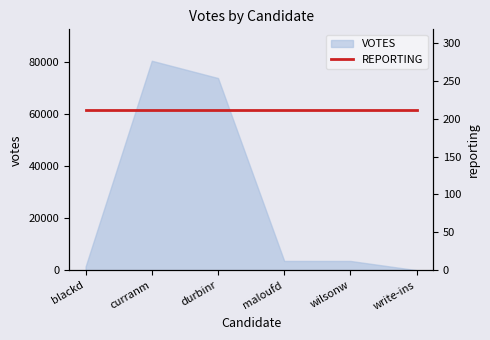

List the labels in order of value, largest first.

curranm, durbinr, maloufd, wilsonw, blackd, write-ins